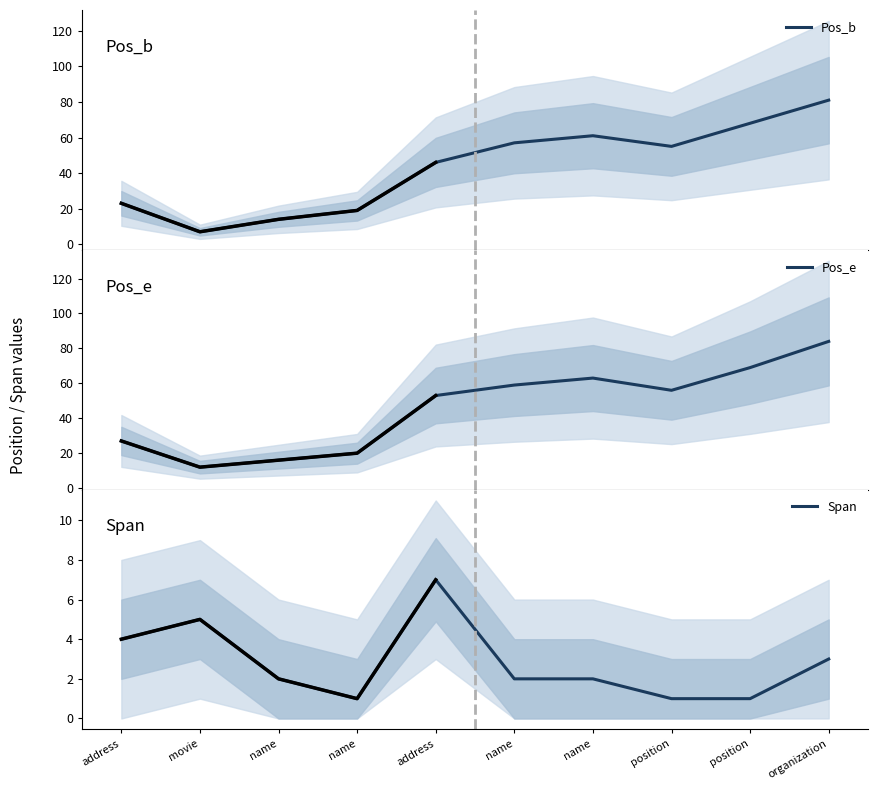

Rank the categories by Pos_e value from lowest to highest.

movie, name, name, address, address, position, name, name, position, organization